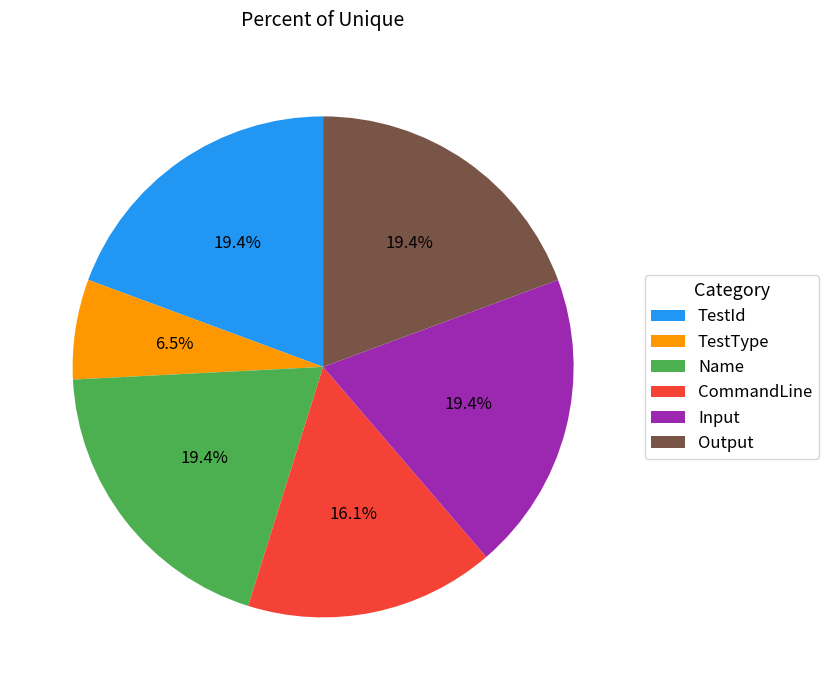

Combined, do Output and TestId account for over 50%?

No